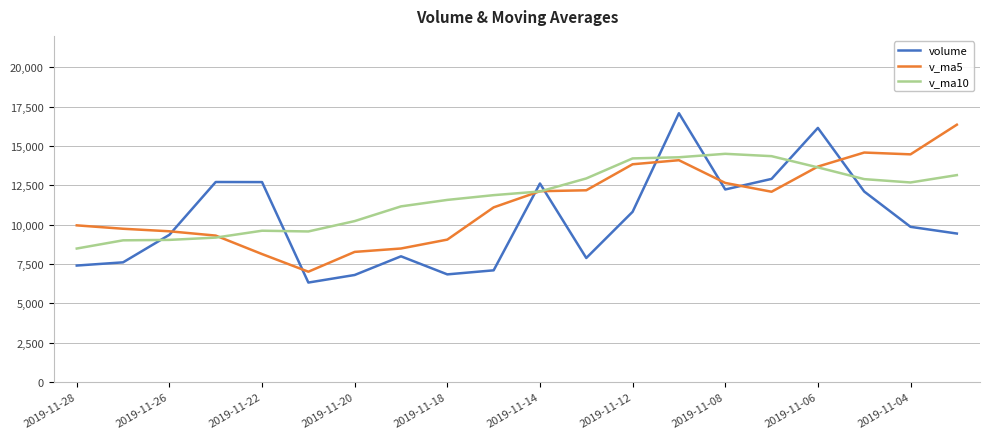

What is the average value of the v_ma10 series?

11724.9